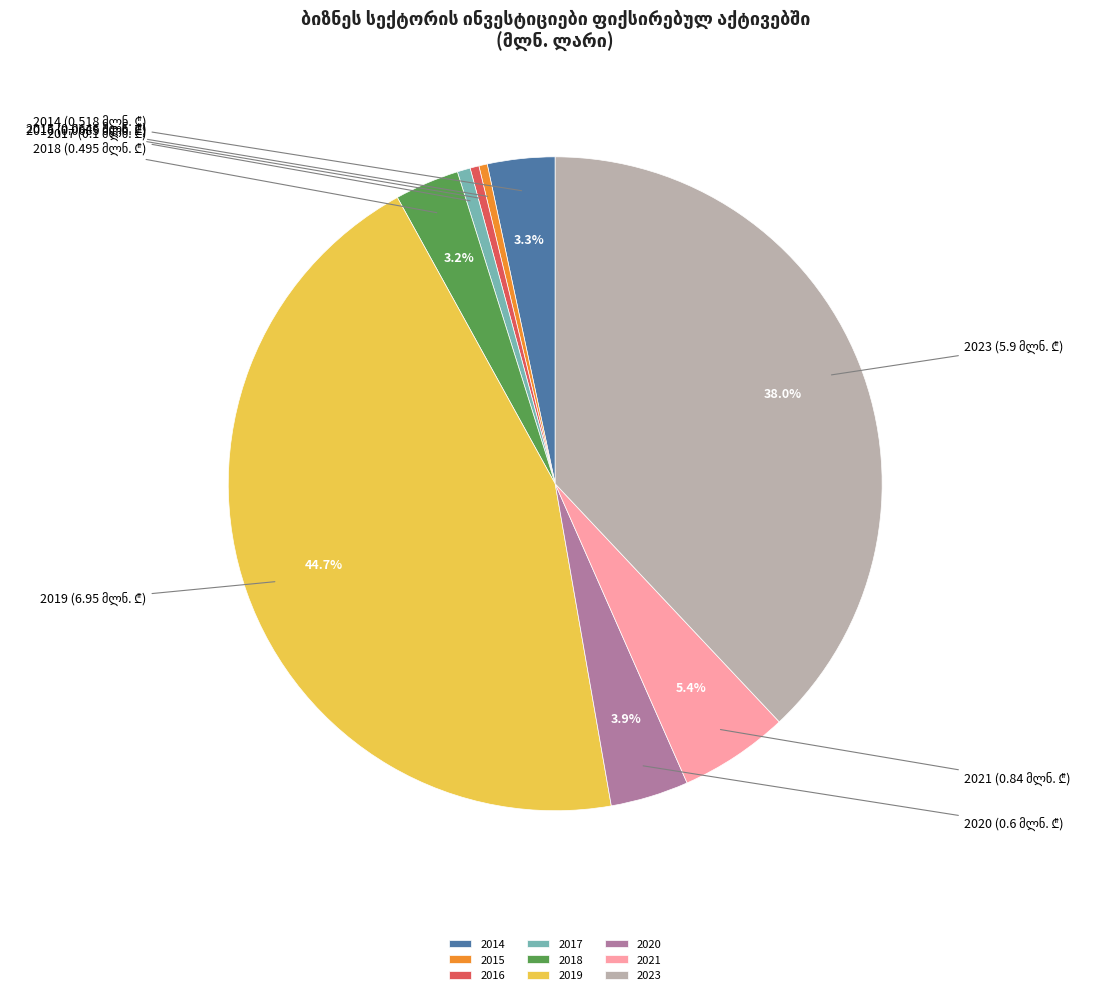

To the nearest percent, what percentage of the pie is 2017?

1%